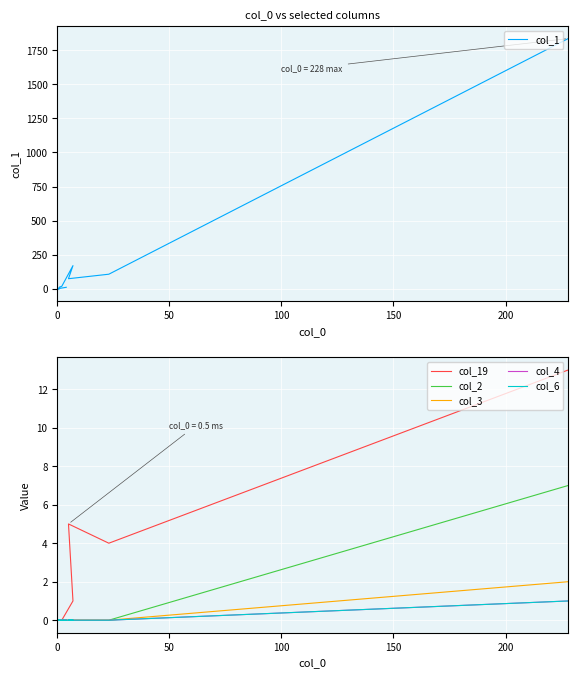

True or false: col_1 has a value of -609 at 0.

False